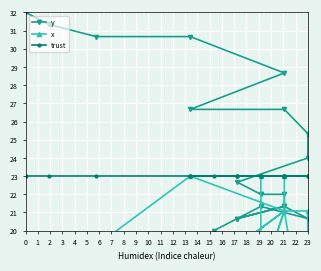

True or false: trust and y intersect in this chart.

True